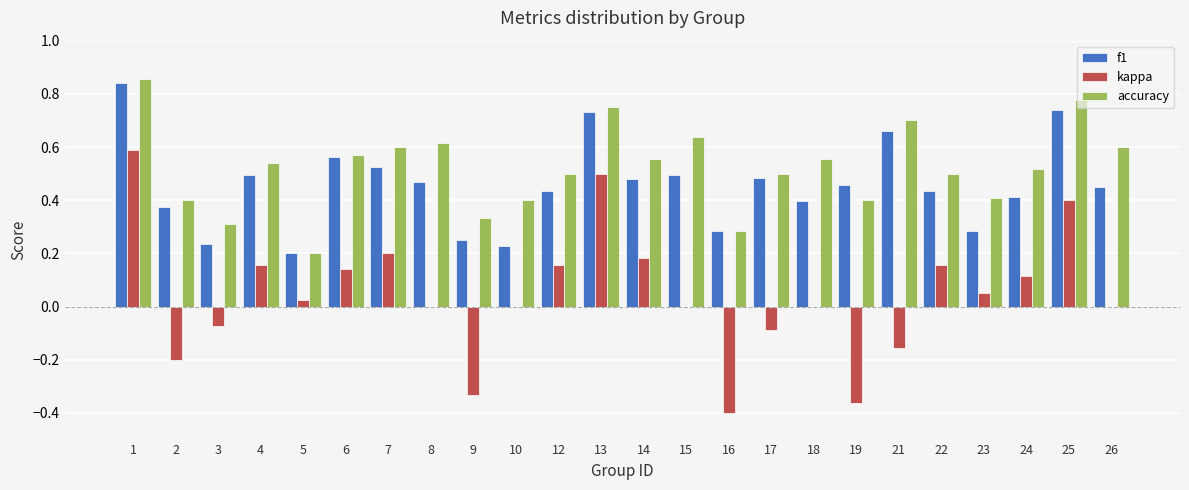

At which label does accuracy reach its peak?

1